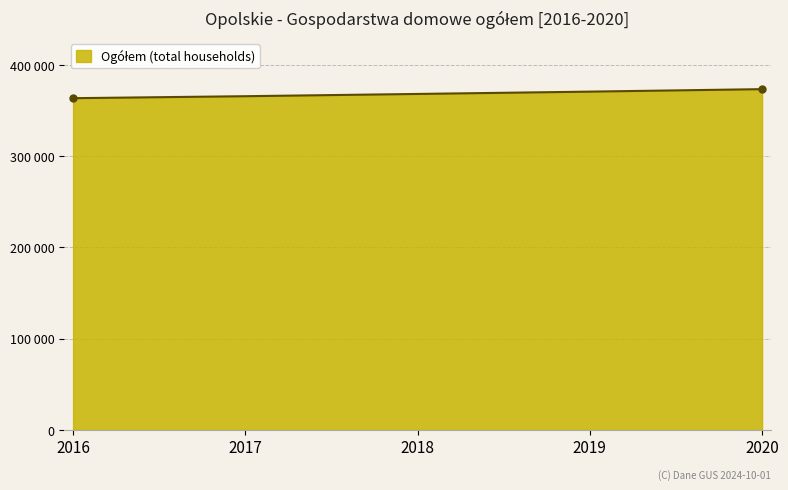

Does the chart have visible grid lines?

Yes